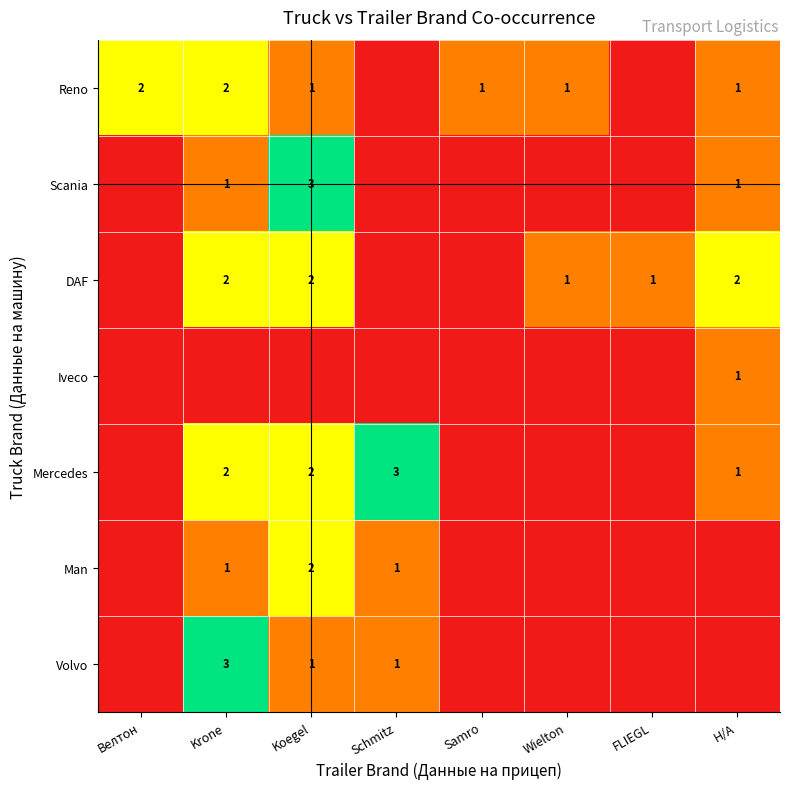

True or false: Volvo has a value of 0 at Koegel.

False